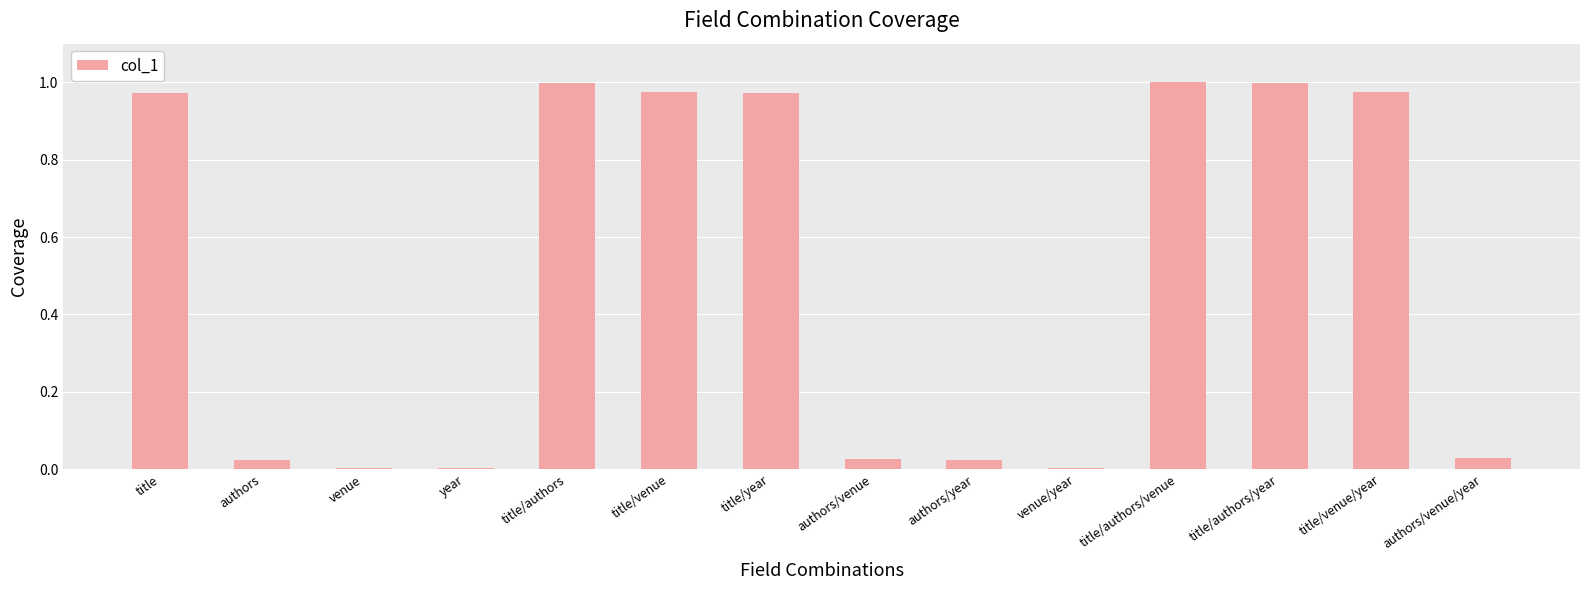

What is the label of the 12th bar from the right?

venue